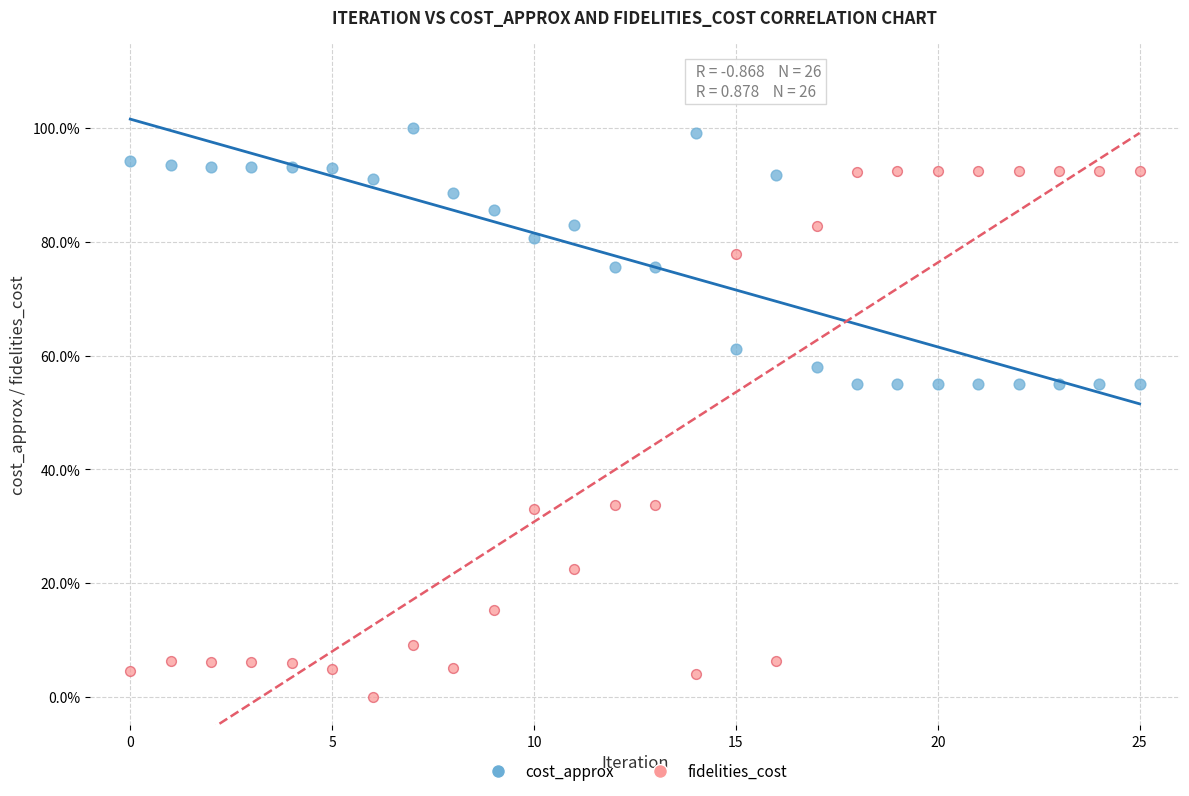

What are all the series names shown in the legend?

cost_approx, fidelities_cost